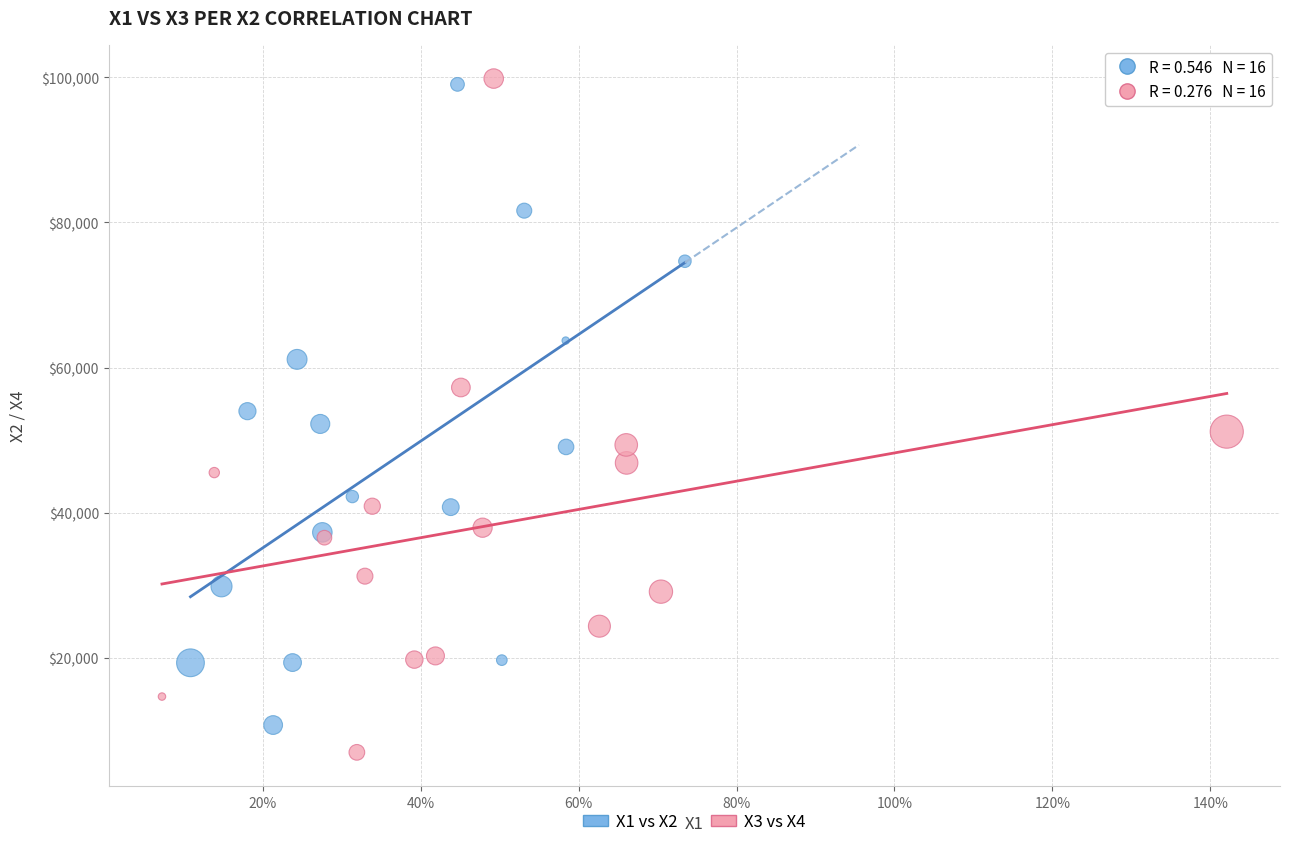

What are all the series names shown in the legend?

X1 vs X2, X3 vs X4